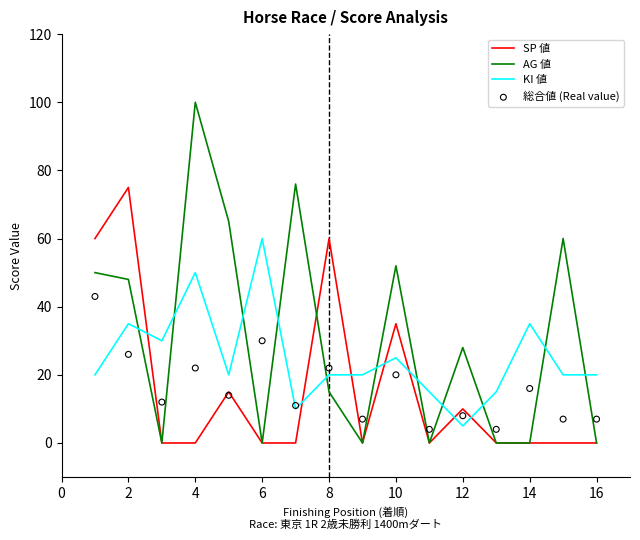

Which category has the highest value in the AG 値 series?

4